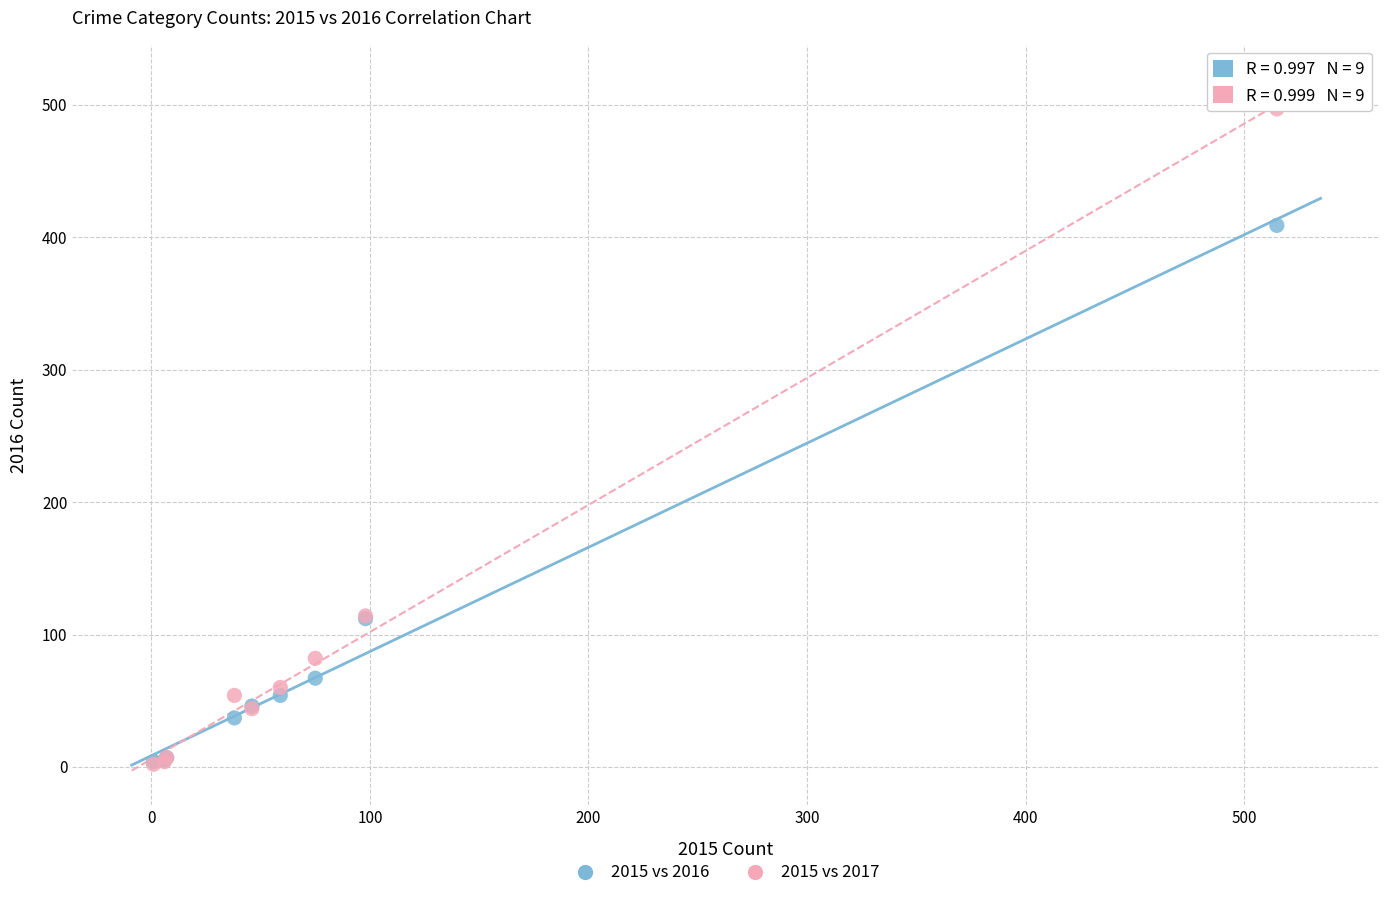

Which series contains the highest Y value?

2015 vs 2017